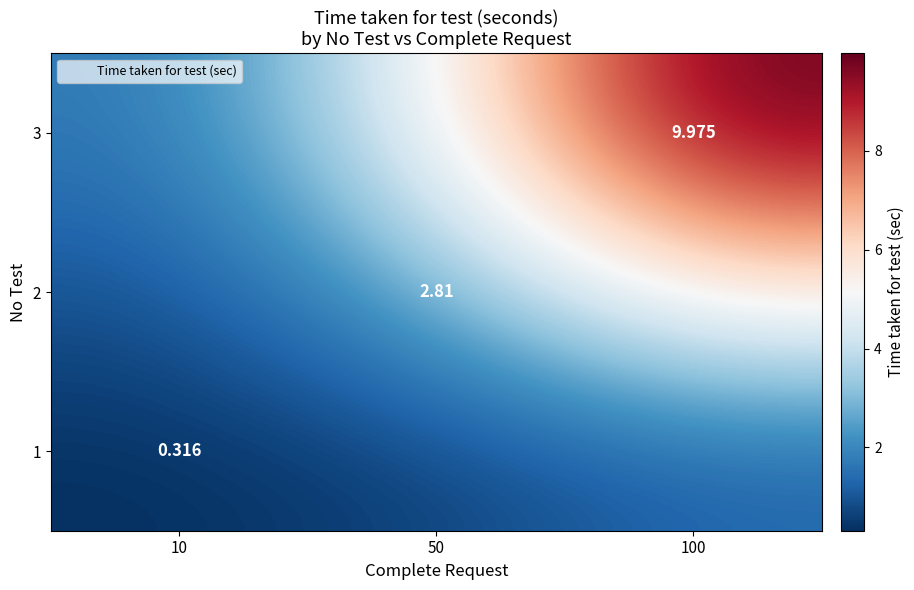

Which series has the widest spread of values?

3